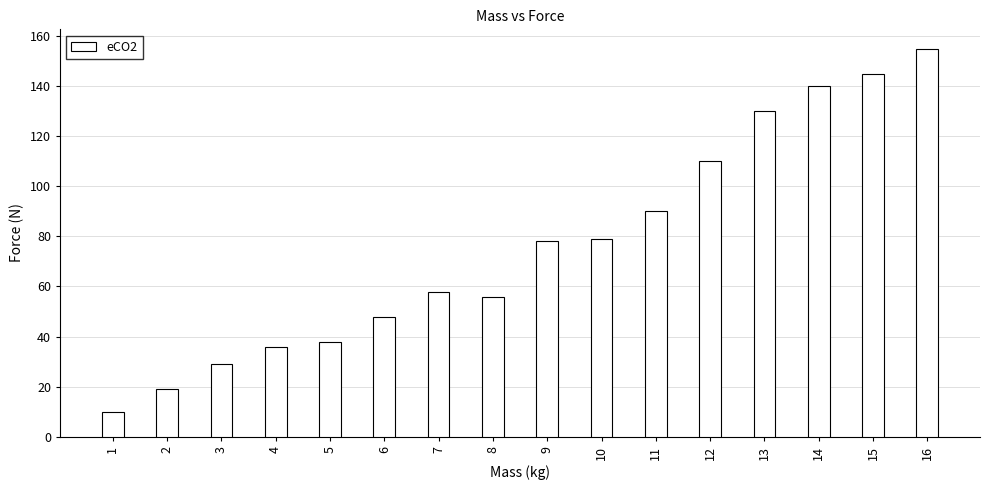

What is the sum of all values?

1220.8